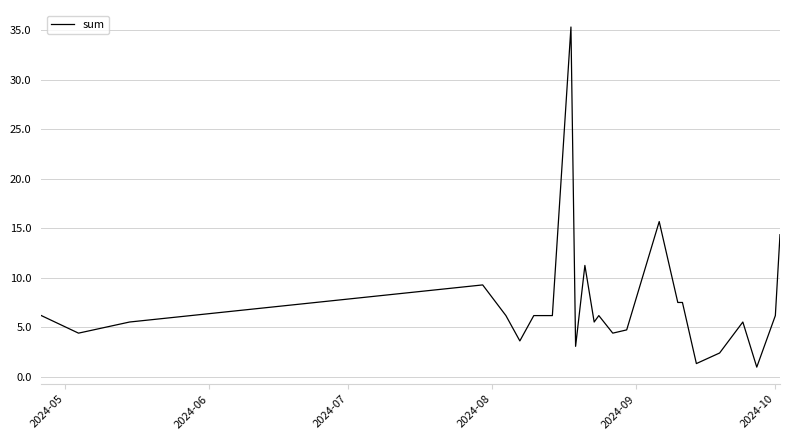

What is the smallest value displayed?

1.0